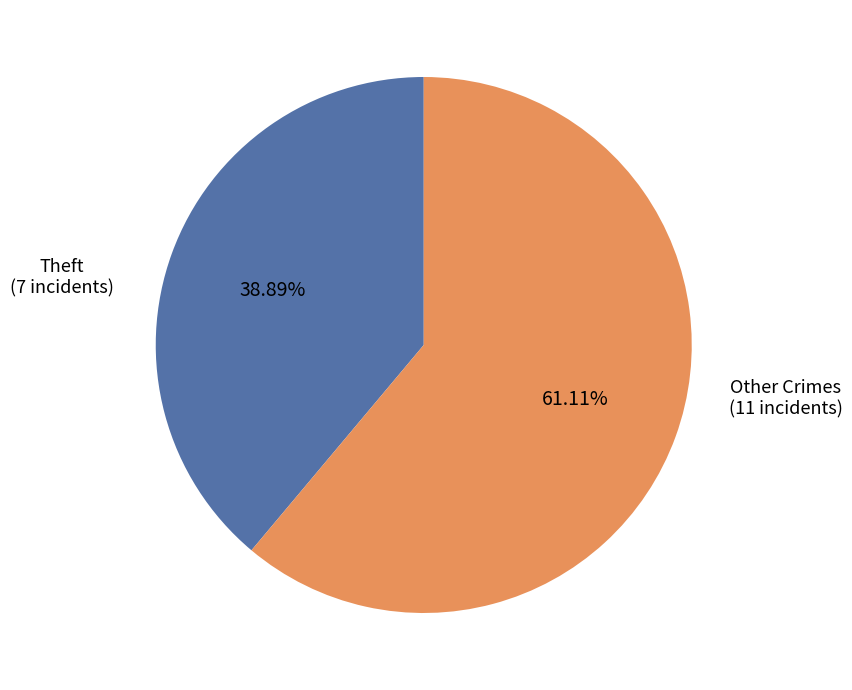

Is there a majority slice in this chart?

Yes